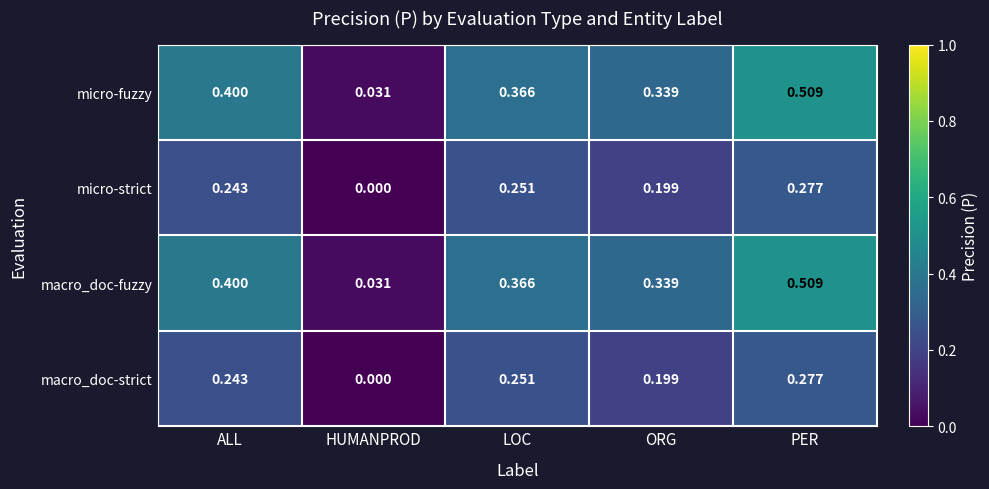

At which label does micro-fuzzy reach its minimum?

HUMANPROD